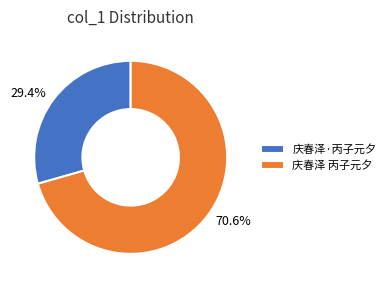

How many segments does this pie chart have?

2